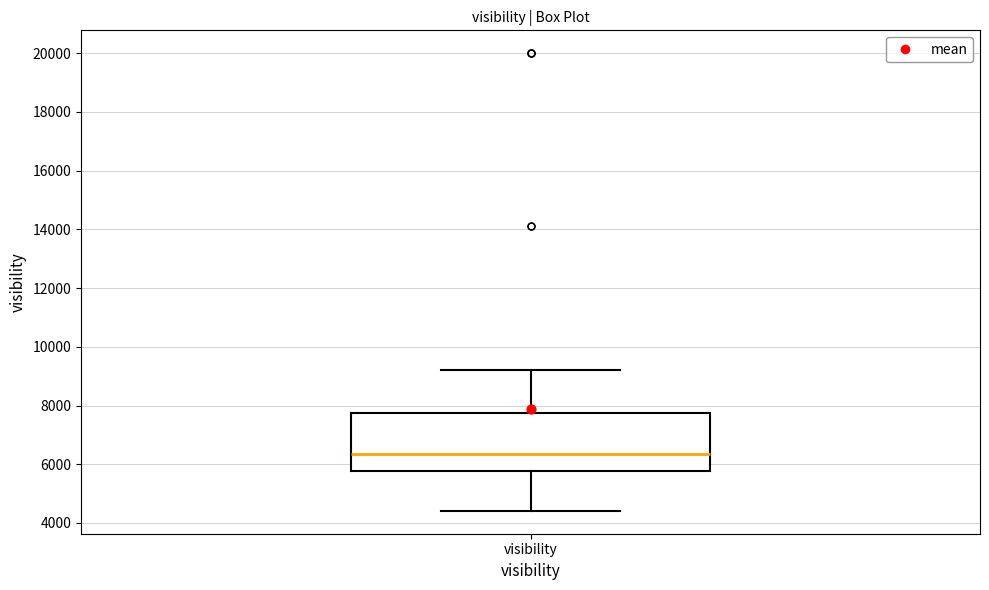

Where is the upper edge of the box for visibility on the y-axis? The values are not printed on the chart, so give them approximately, as read against the axis.

7800